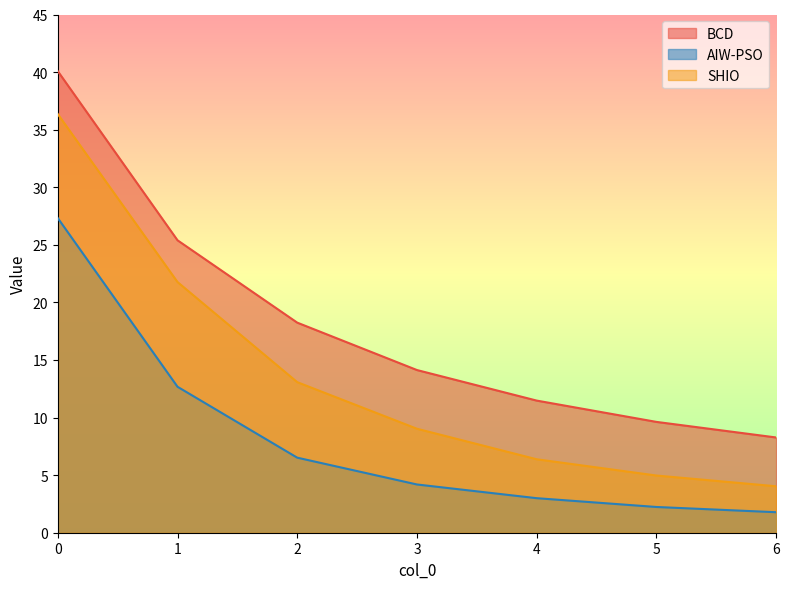

The value of AIW-PSO at 0 is 38.7. True or false?

False